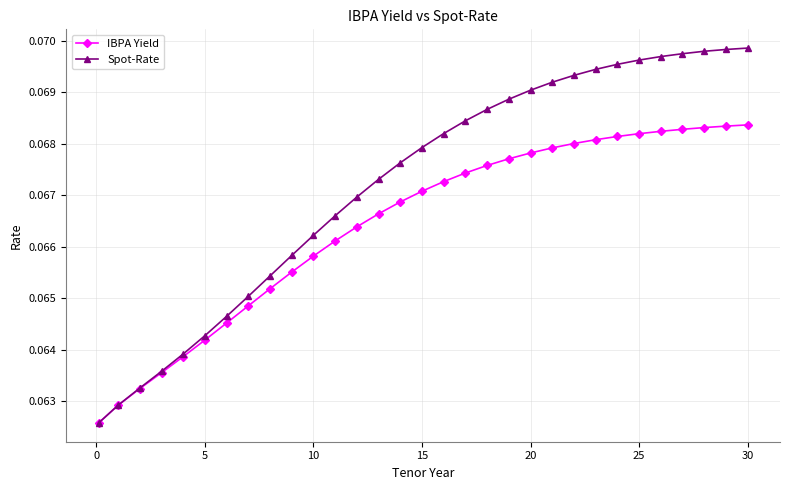

At how many categories does at least one series exceed 0?

31